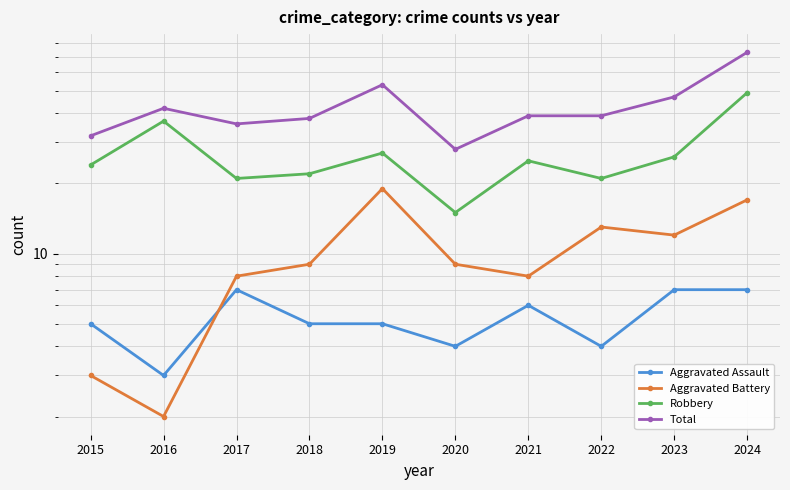

The value of Total at 2019 is 53. True or false?

True